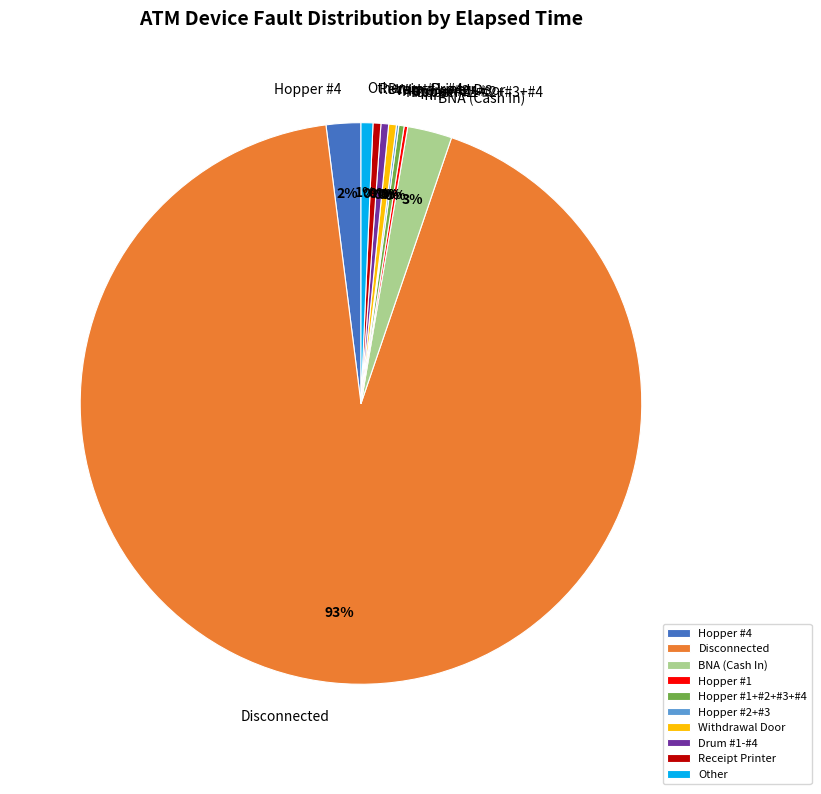

What is the majority slice?

Disconnected